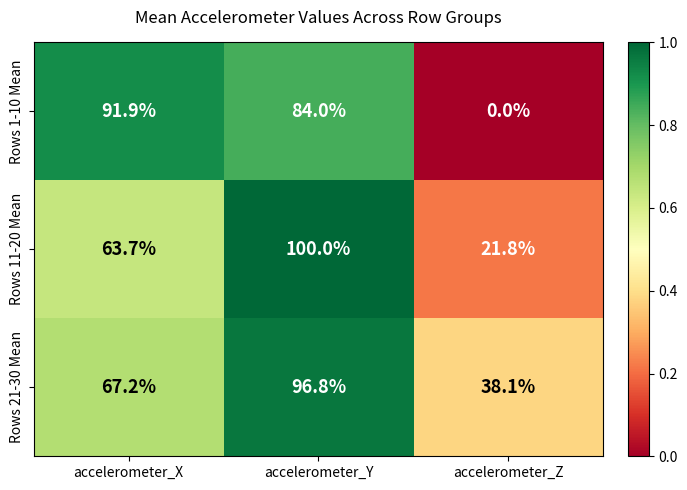

At which category is the sum across all series the highest?

accelerometer_Y